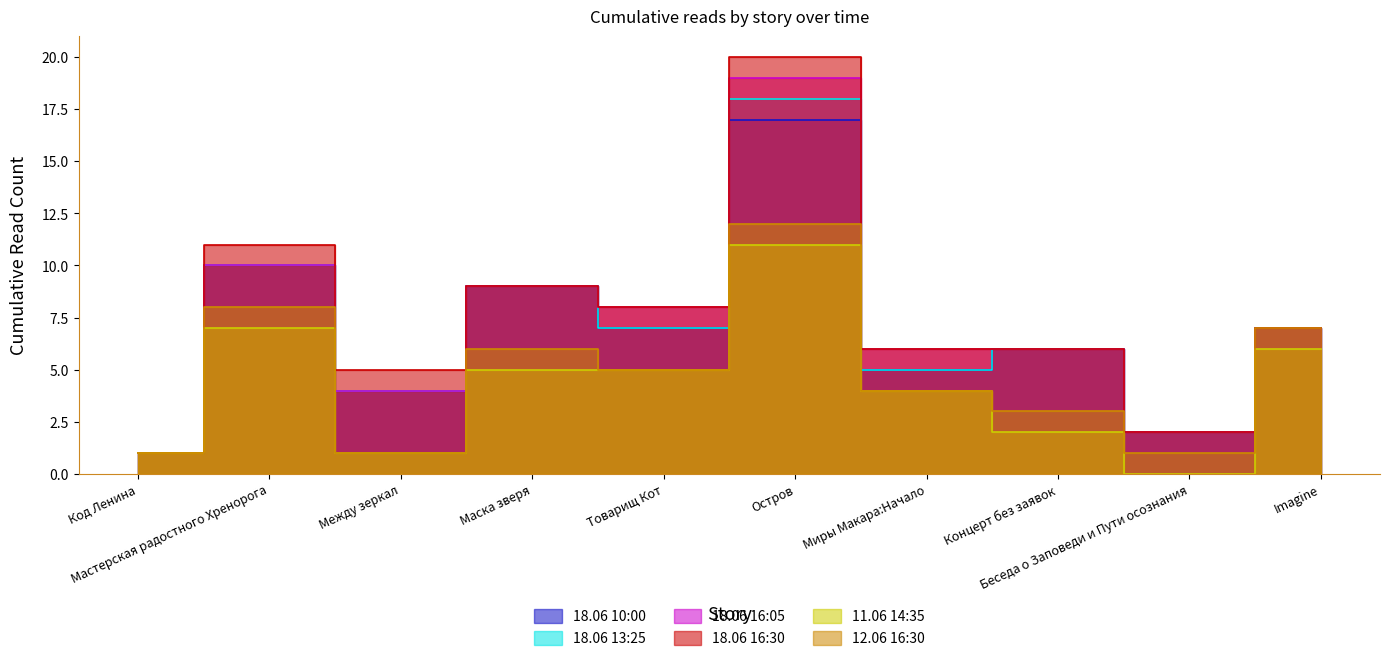

How many values in 11.06 14:35 are above zero?

9